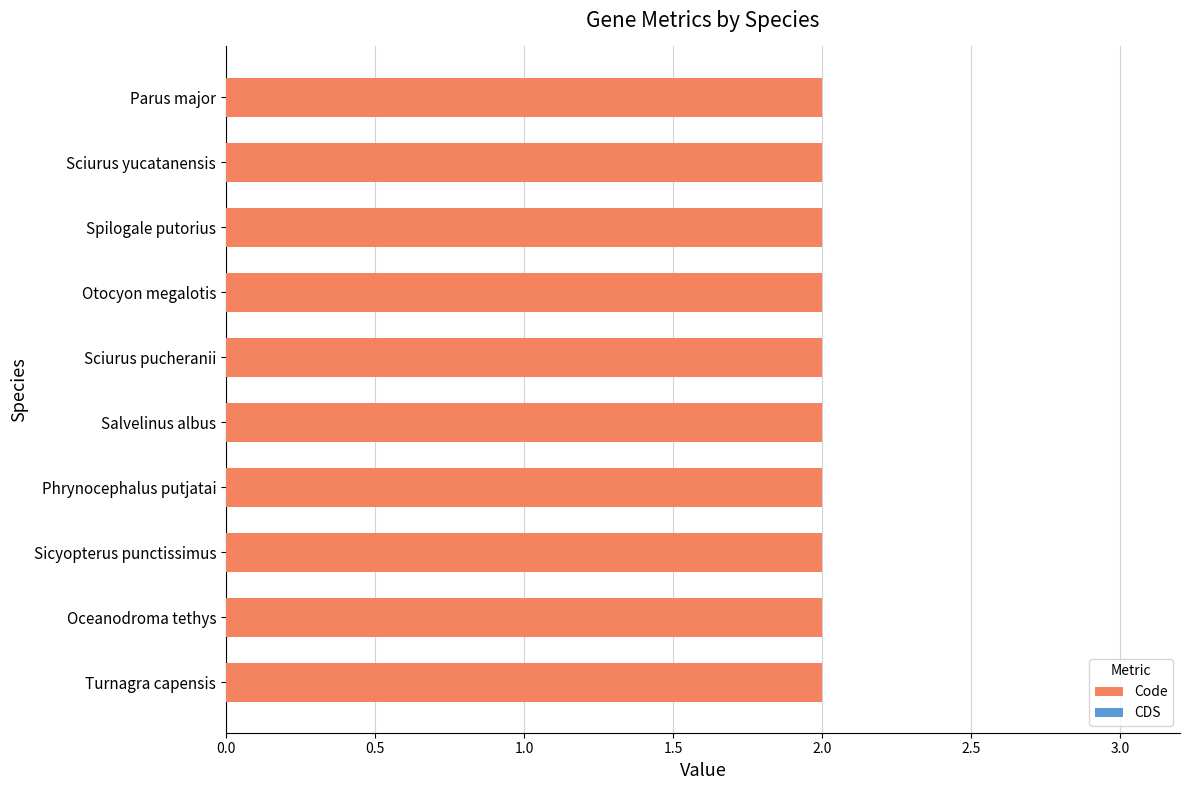

Is the value of Code at Oceanodroma tethys greater than the value of CDS at Spilogale putorius?

Yes